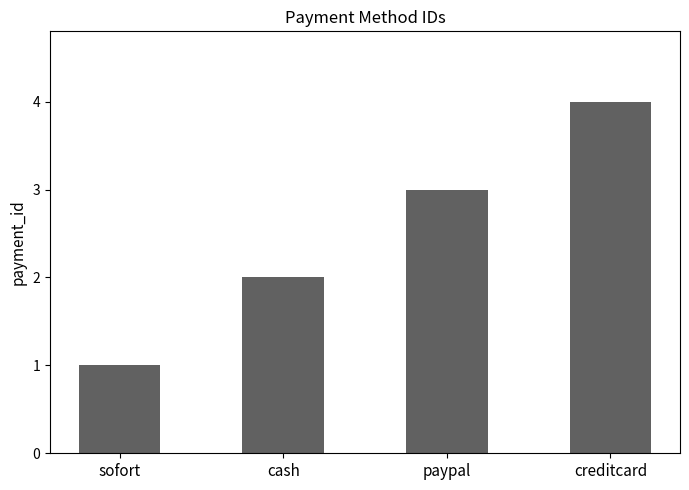

What is the smallest value displayed?

1